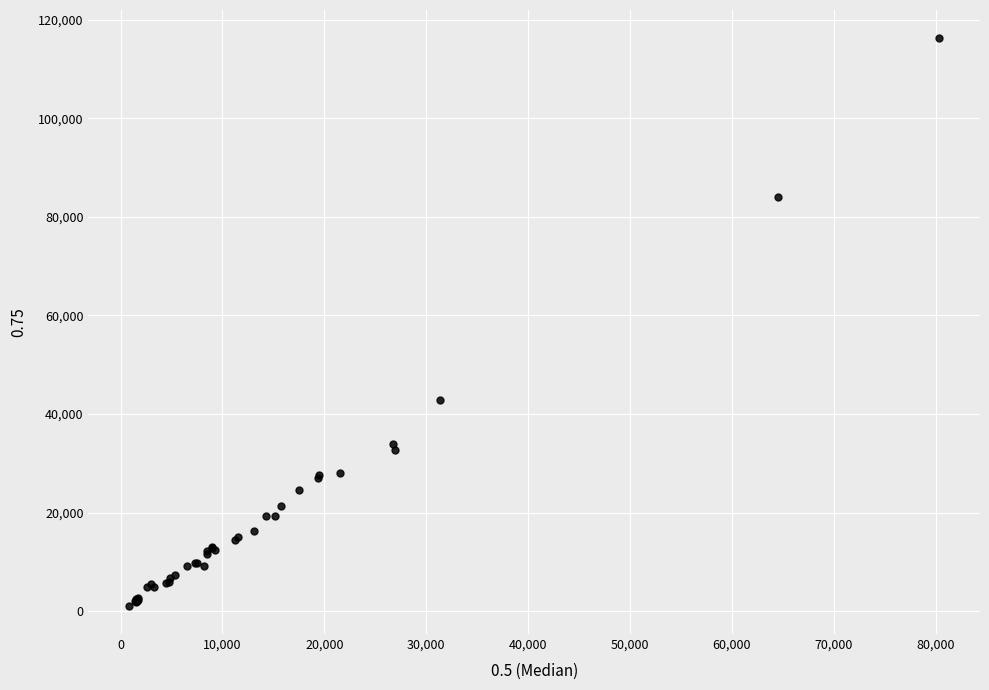

What Y value in the scatter plot is closest to 58676?

42884.1